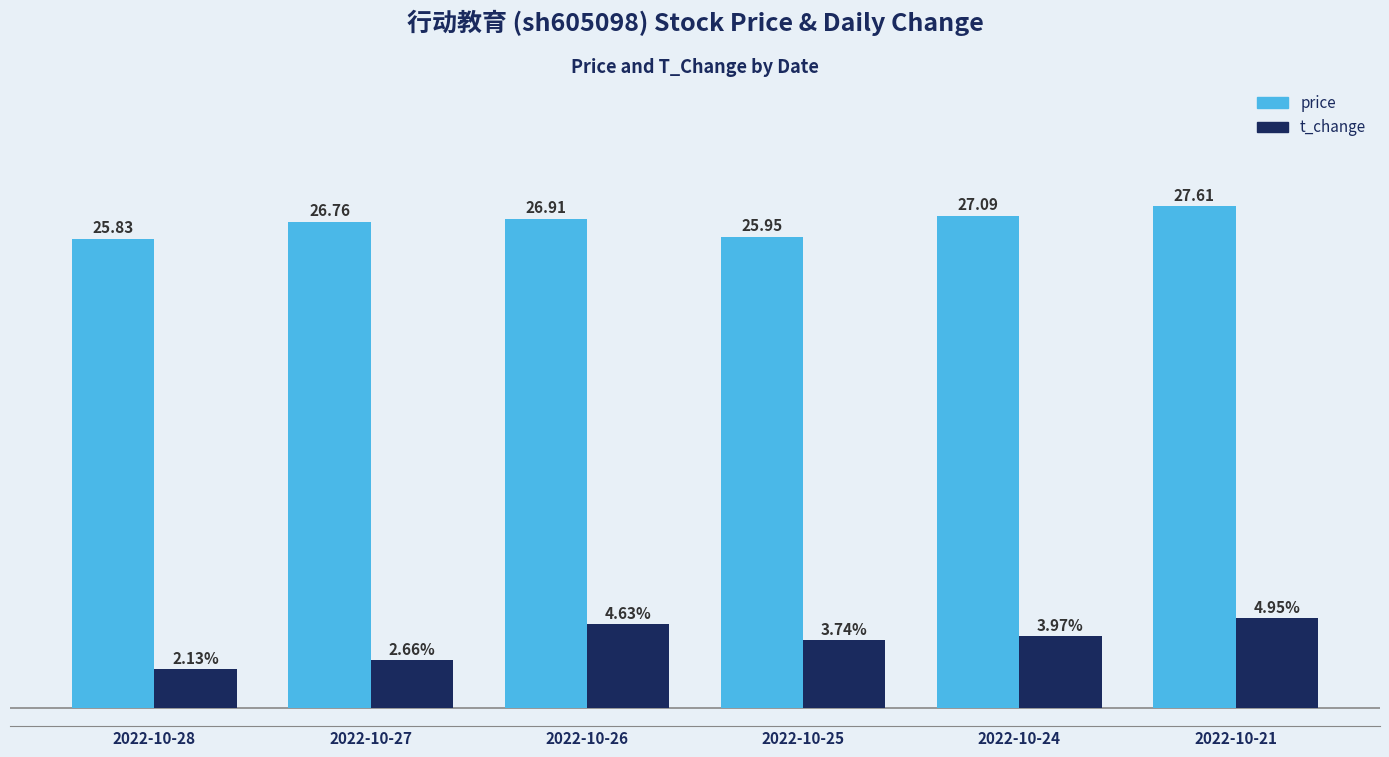

Are the bars horizontal?

No